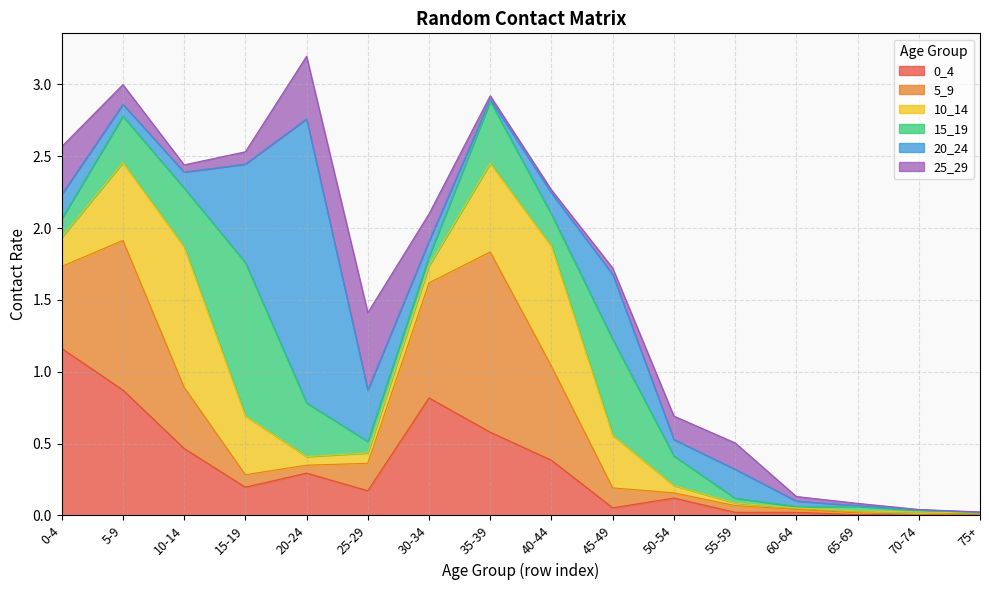

What are all the series names shown in the legend?

0_4, 5_9, 10_14, 15_19, 20_24, 25_29